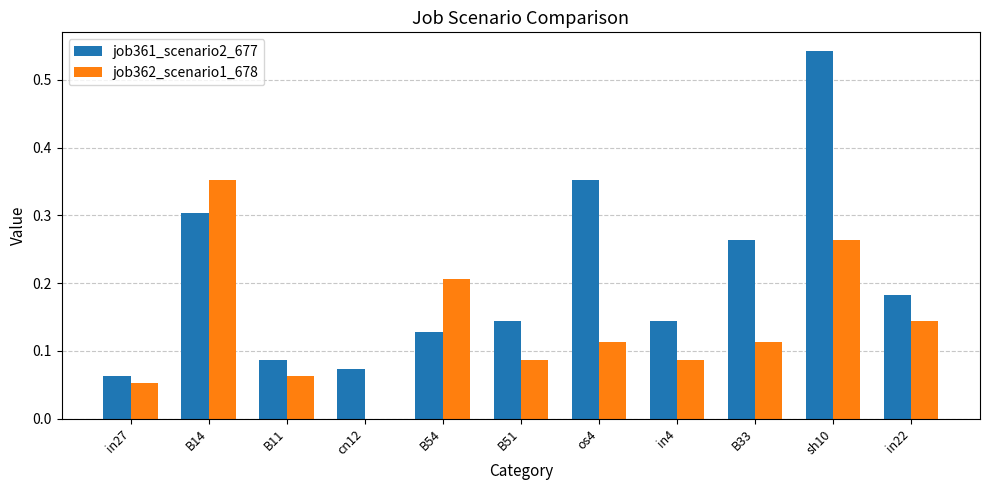

How many data points in job362_scenario1_678 are above 0?

10